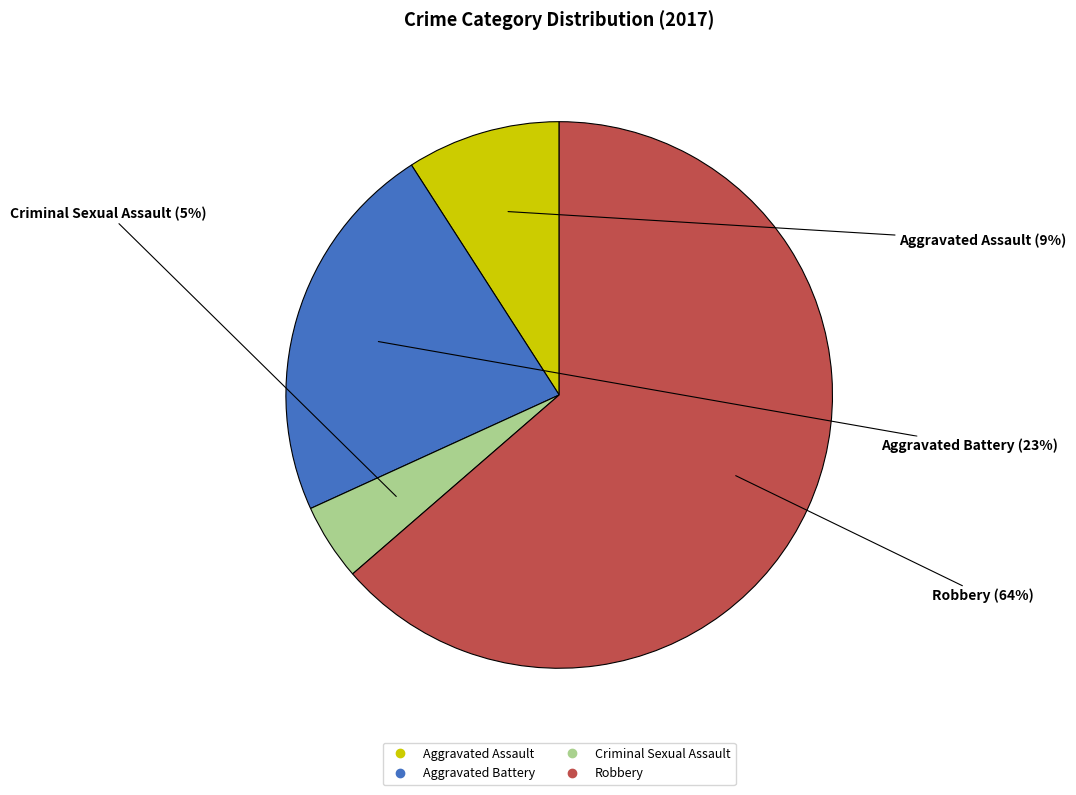

To the nearest percent, what is the difference between the Criminal Sexual Assault and Aggravated Battery slice percentages?

18%